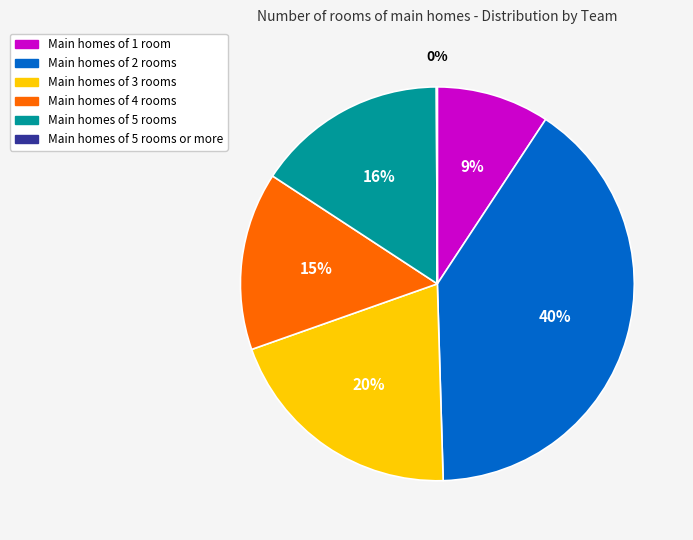

To the nearest percent, what is the difference between the largest and smallest slice percentages?

40%